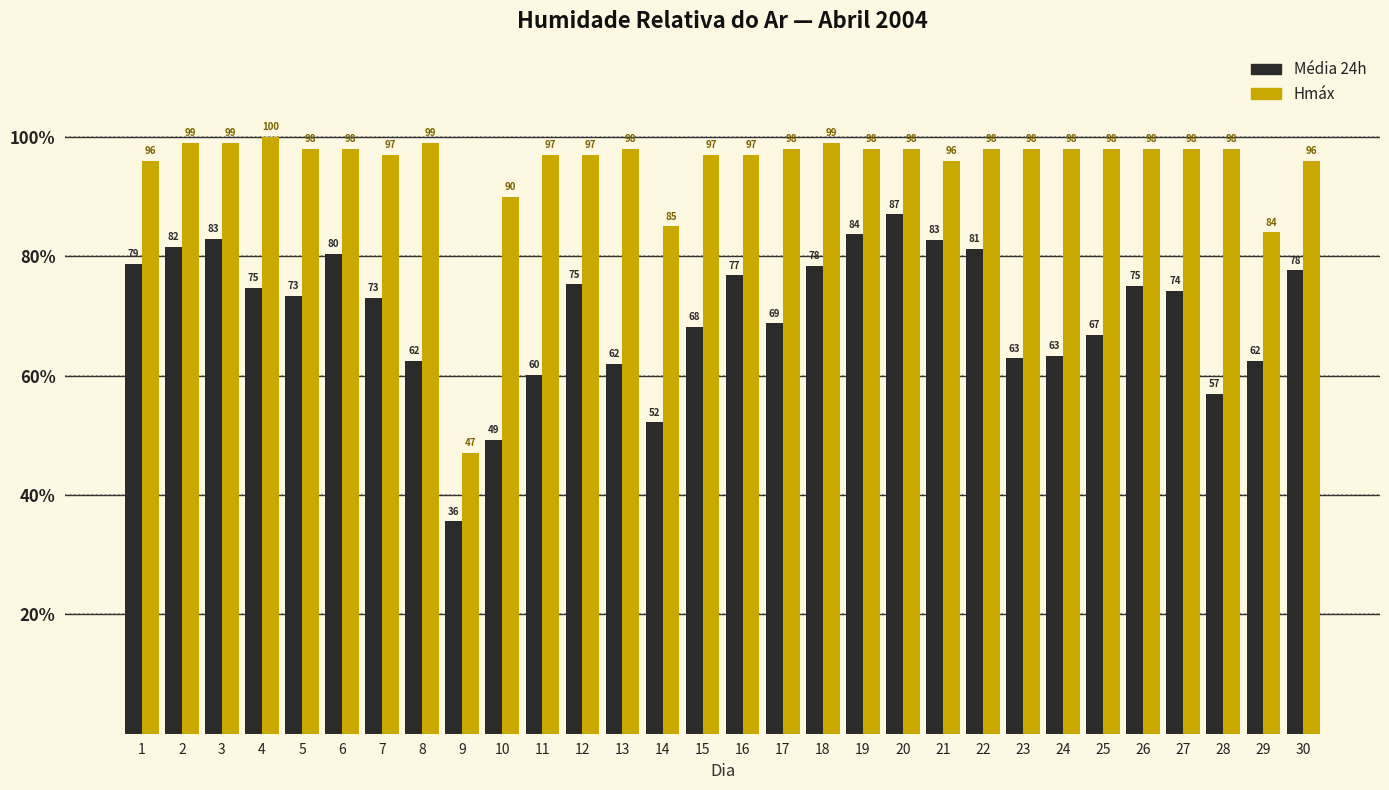

Read the Hmáx value at 30.

96.0